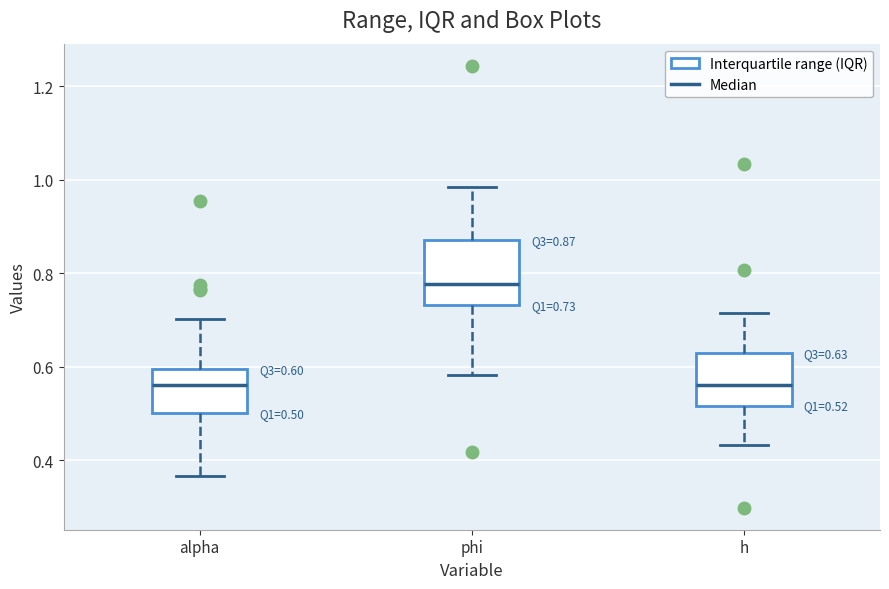

Which box is the tallest, from its lower edge to its upper edge?

phi